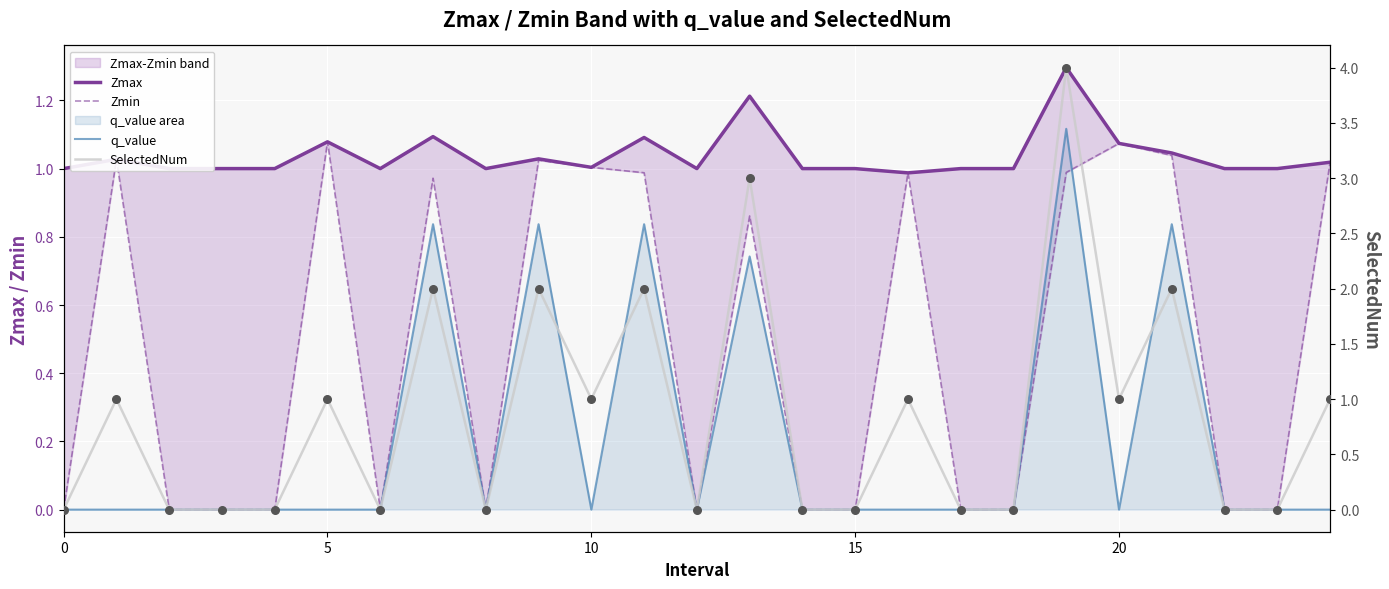

At how many categories does at least one series exceed 2?

2